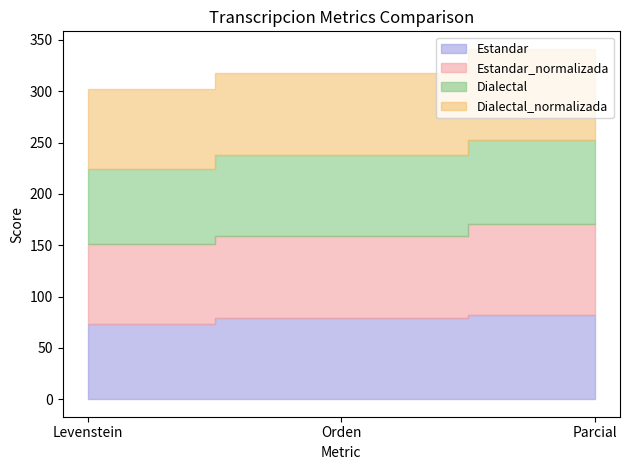

Reading left to right, transcribe all the data shown in this chart.

Estandar: 73.0	79.4	82.2
Estandar_normalizada: 78.0	79.4	88.4
Dialectal: 73.0	79.4	82.2
Dialectal_normalizada: 78.0	79.4	88.4